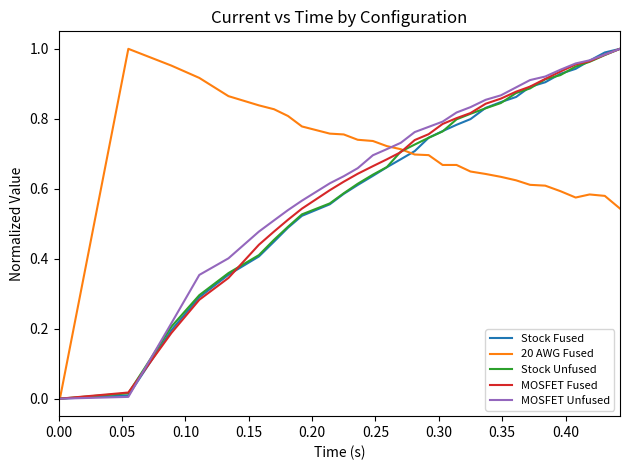

True or false: Stock Unfused and MOSFET Fused intersect in this chart.

True